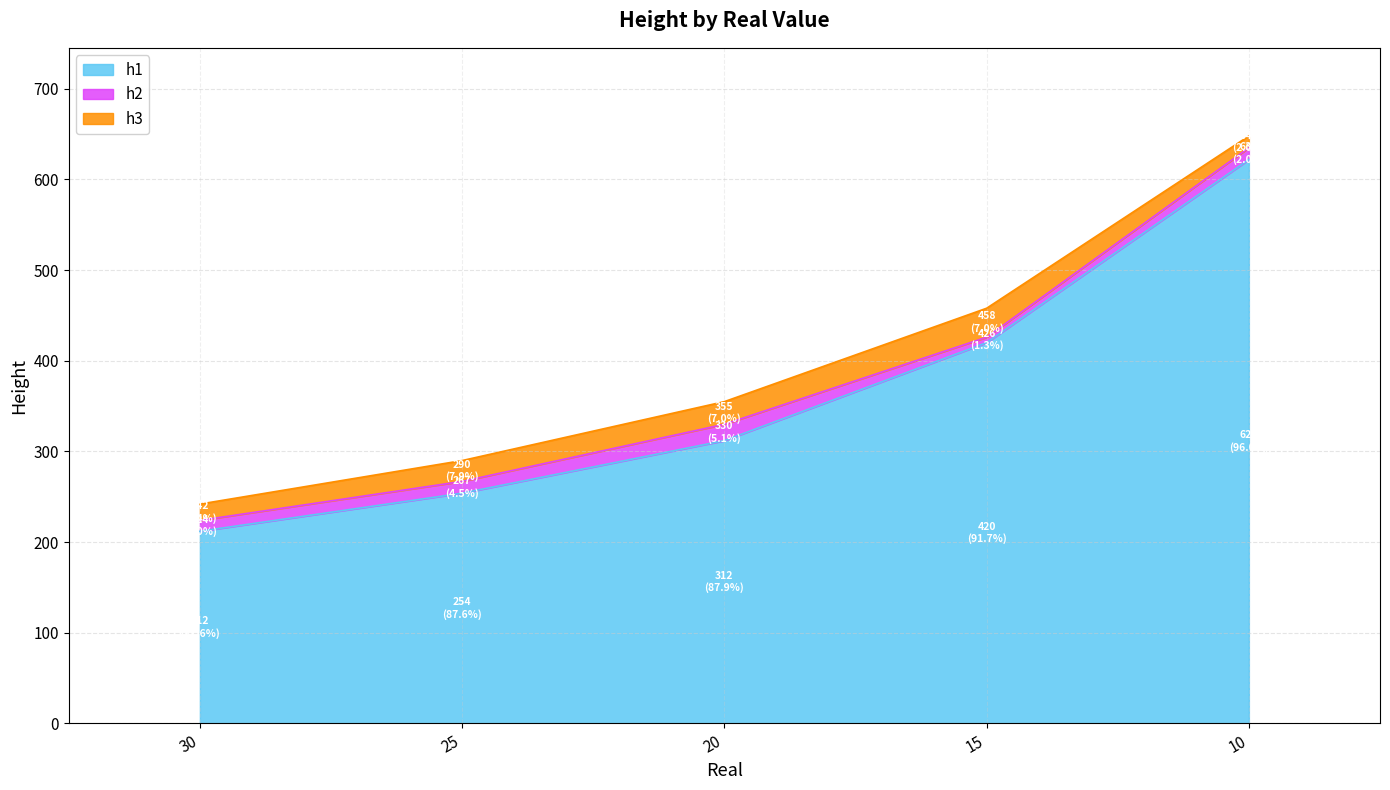

Does the chart display data point markers on the line(s)?

No